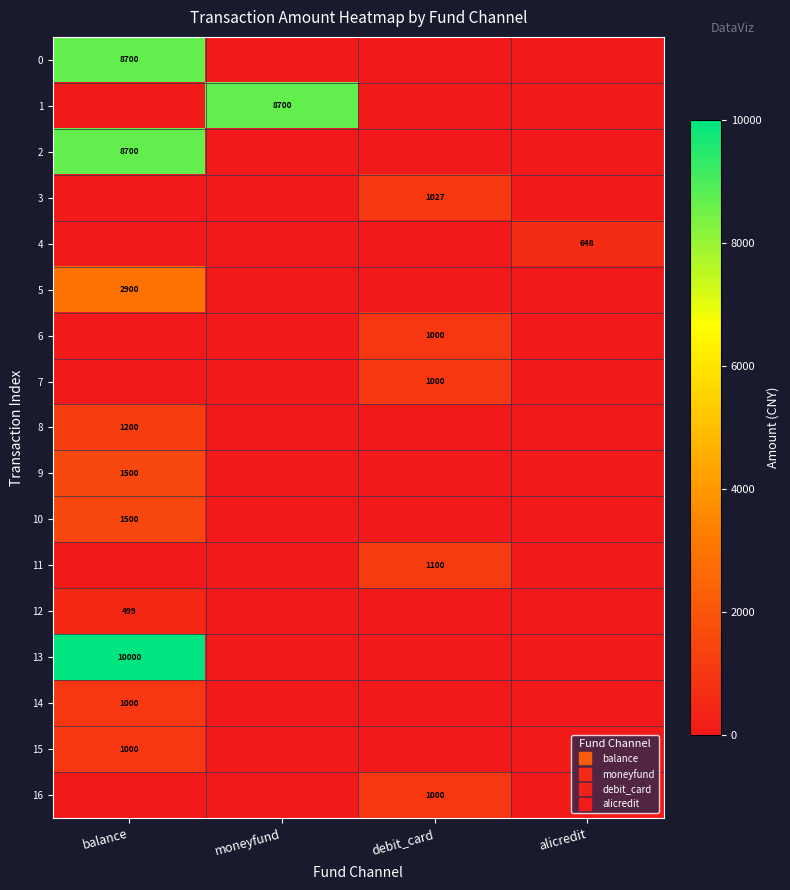

Is the value of 13 at moneyfund greater than the value of 7 at balance?

No